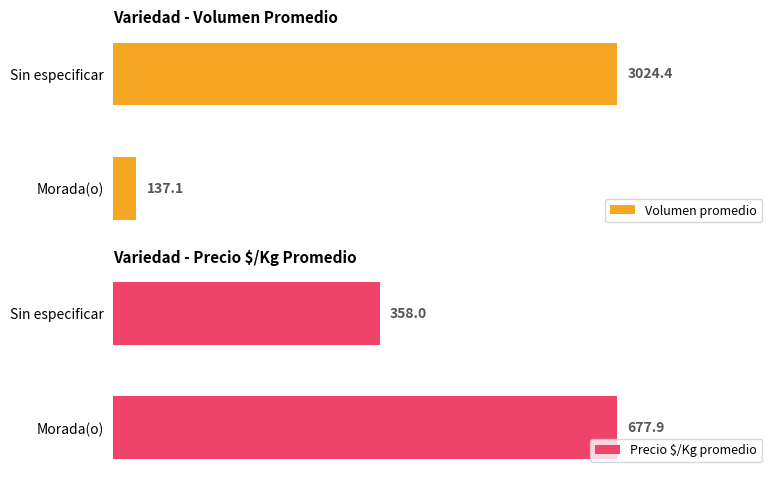

How many distinct data groups are displayed?

2